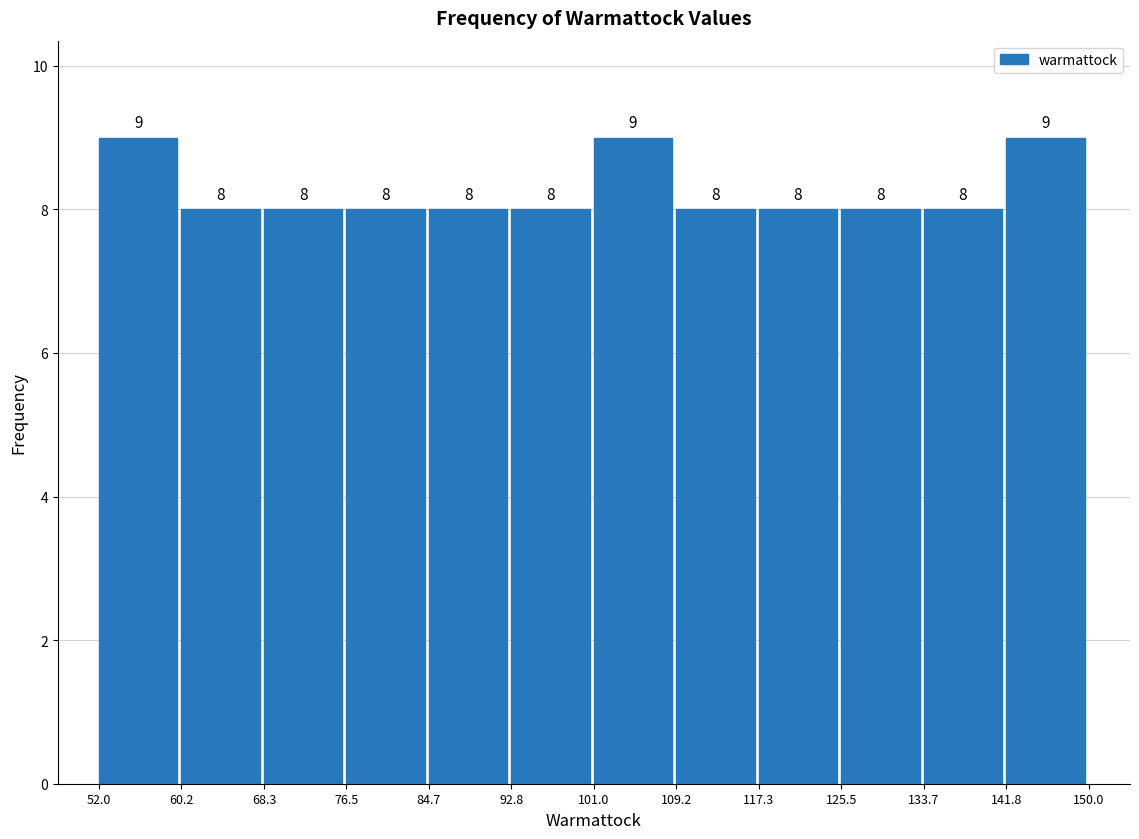

Reading left to right, transcribe this chart: for each bar, give the range it covers on the x-axis and its height.

52.0 to 60.2: 9
60.2 to 68.3: 8
68.3 to 76.5: 8
76.5 to 84.7: 8
84.7 to 92.8: 8
92.8 to 101.0: 8
101.0 to 109.2: 9
109.2 to 117.3: 8
117.3 to 125.5: 8
125.5 to 133.7: 8
133.7 to 141.8: 8
141.8 to 150.0: 9